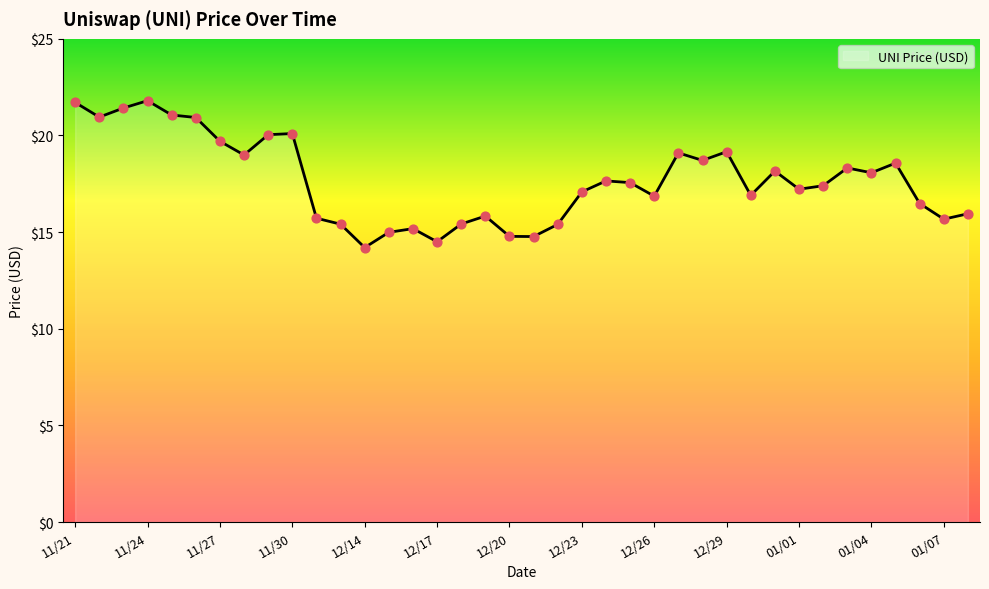

What is the difference between the maximum and minimum values?

7.6